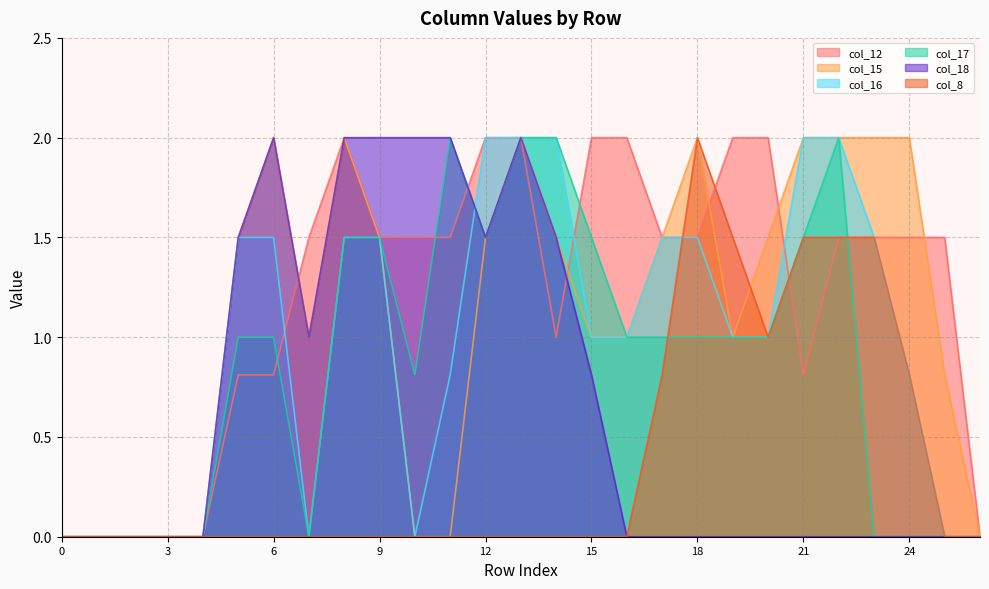

True or false: col_18 has more than 1 interior local peaks.

True